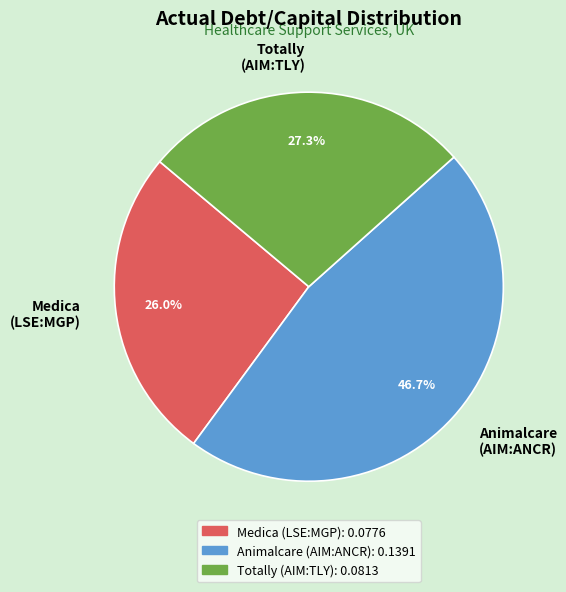

Is there a majority slice in this chart?

No